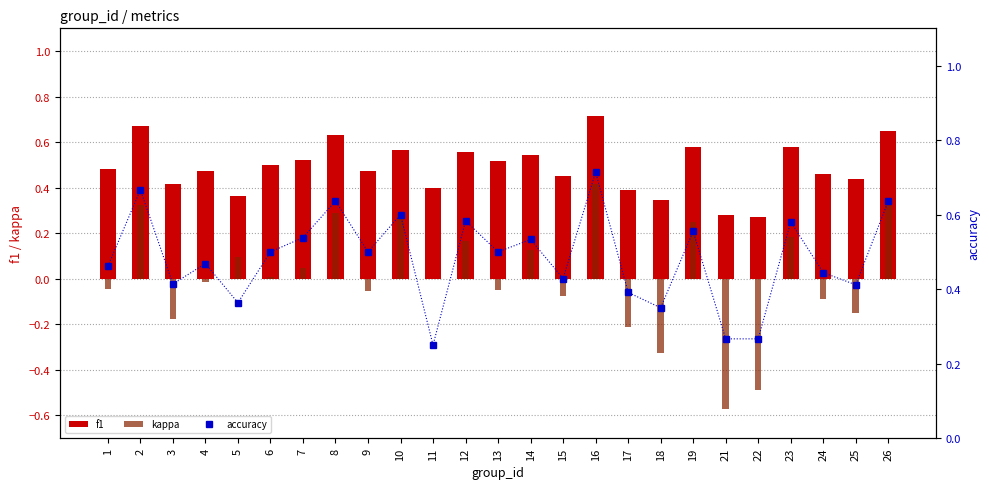

Rank the series by their maximum value, from highest to lowest.

f1, accuracy, kappa